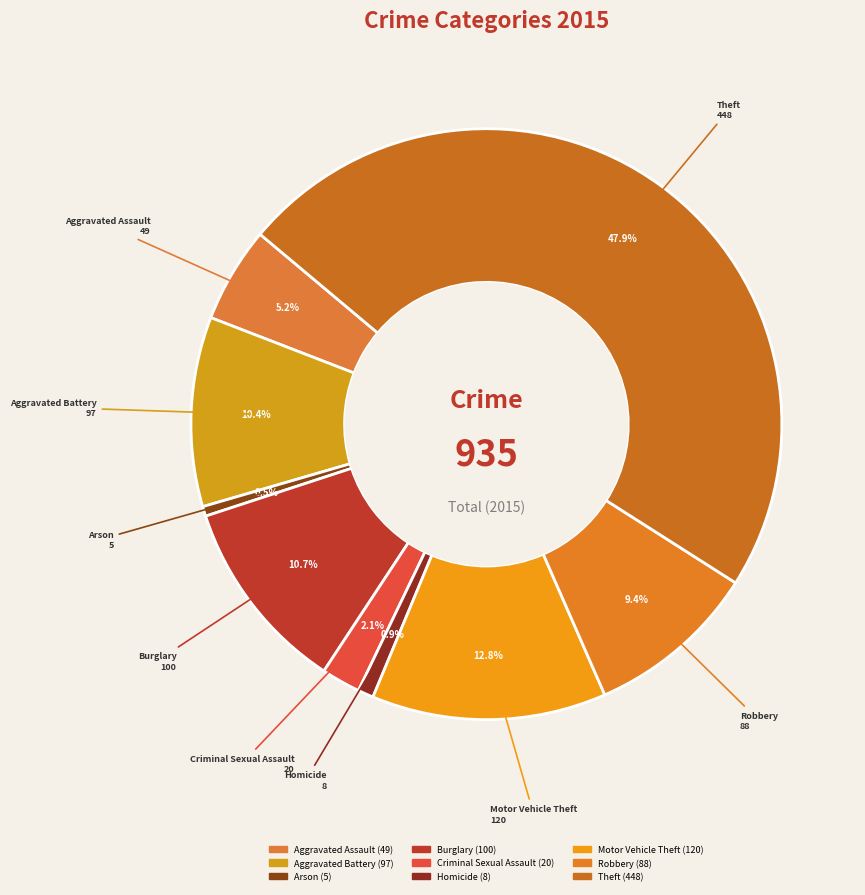

How many segments does this pie chart have?

9